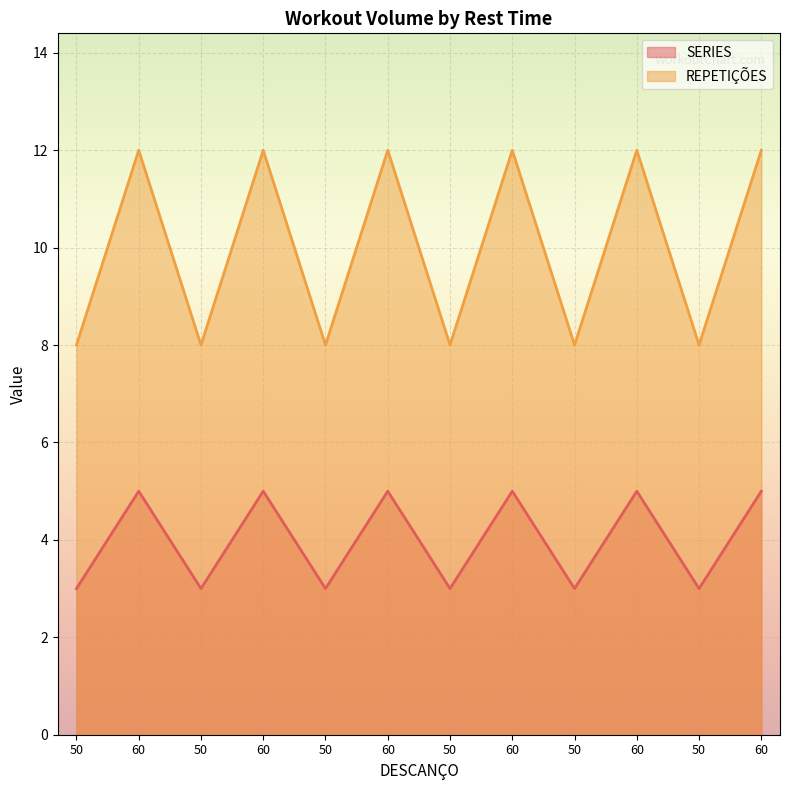

The value of REPETIÇÕES at 50 is 4. True or false?

False